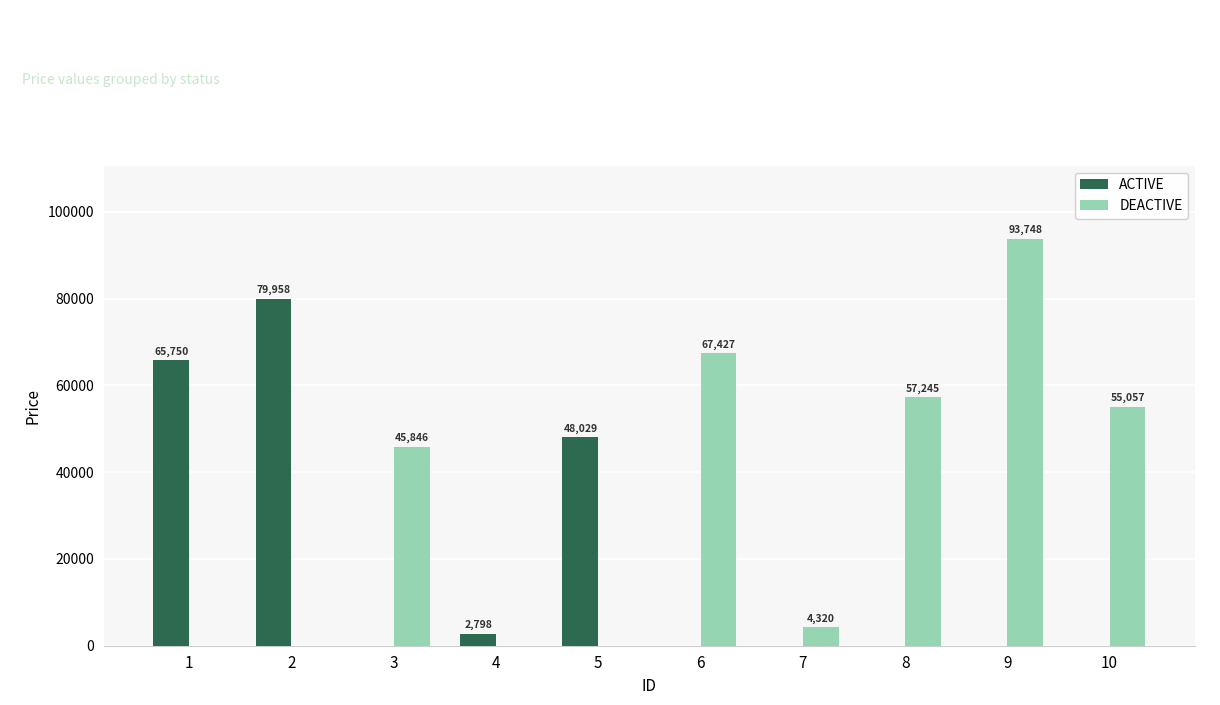

How many groups of bars are there?

10